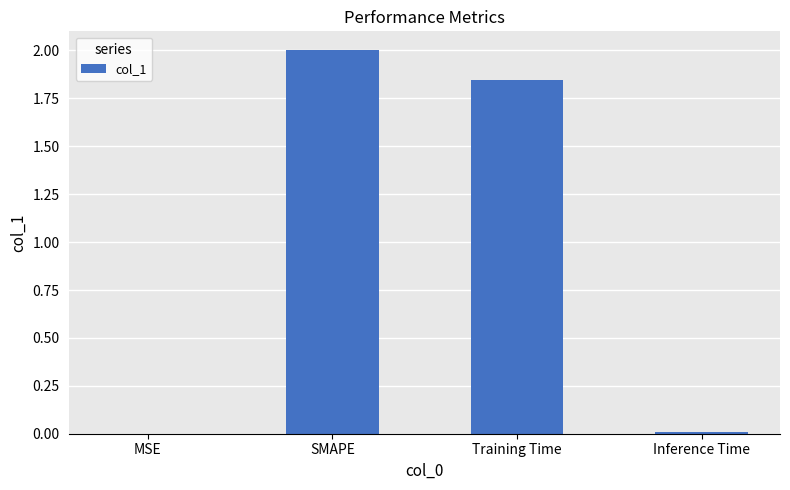

Between MSE and SMAPE, which is larger?

SMAPE